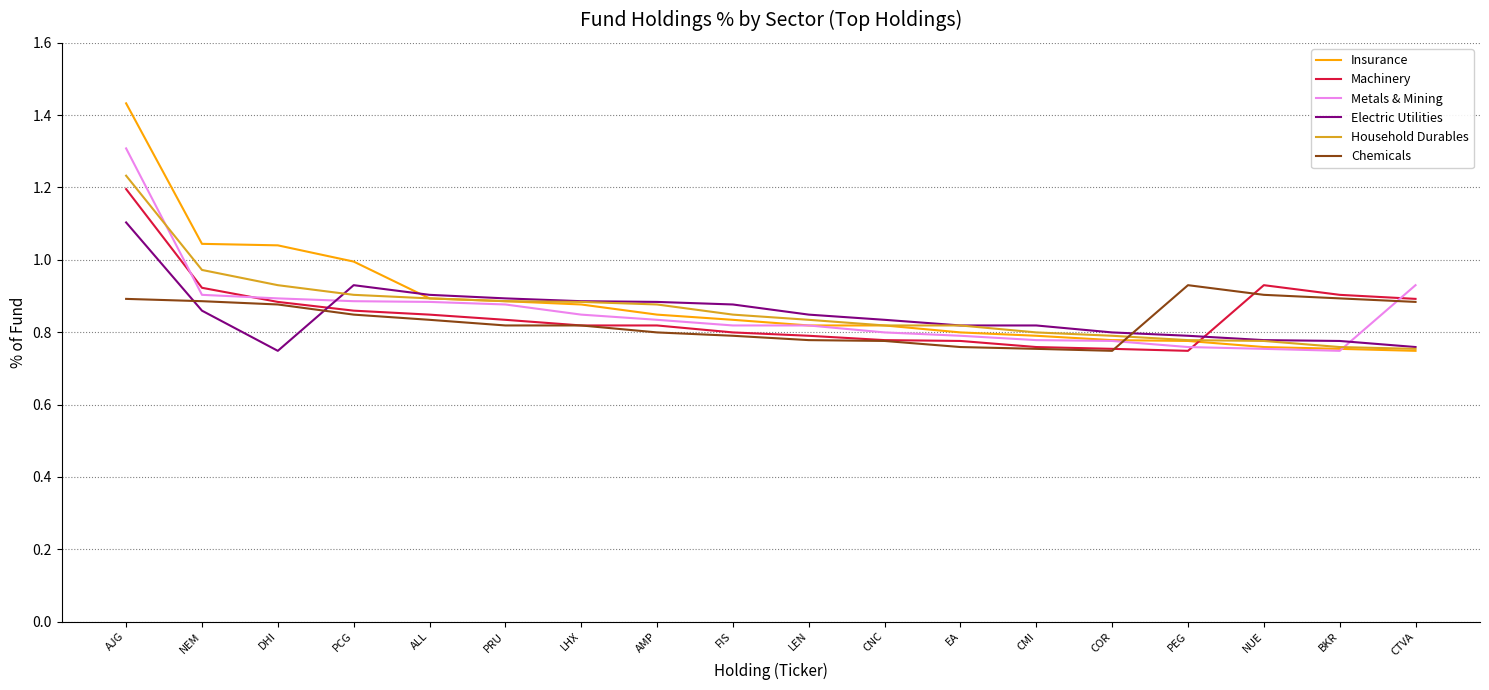

The Household Durables series shows 0.9 at ALL. True or false?

True